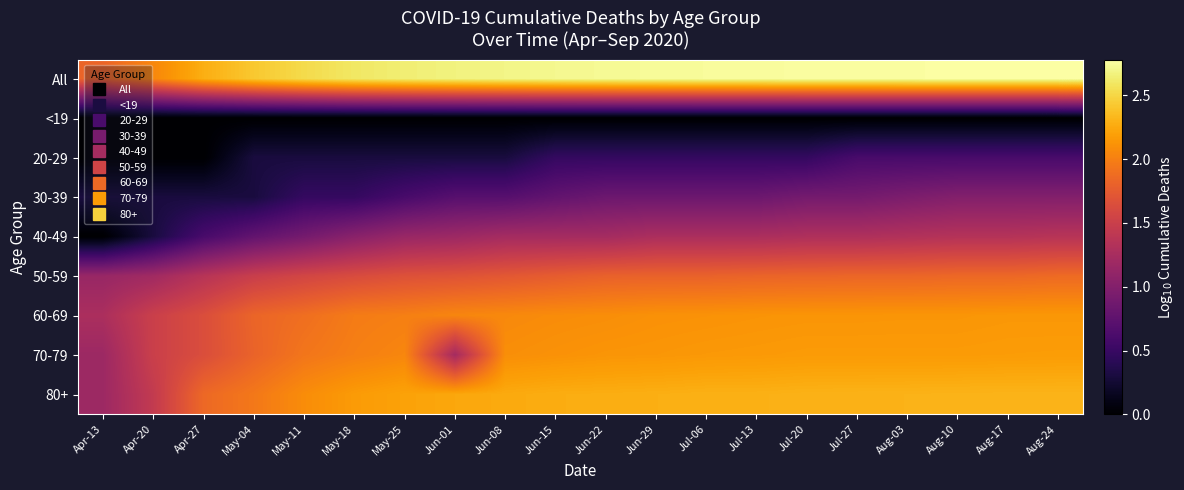

Reading left to right, transcribe all the data shown in this chart.

All: Apr-13=1.8	Apr-20=2.0	Apr-27=2.3	May-04=2.4	May-11=2.5	May-18=2.6	May-25=2.6	Jun-01=2.7	Jun-08=2.7	Jun-15=2.7	Jun-22=2.7	Jun-29=2.7	Jul-06=2.7	Jul-13=2.8	Jul-20=2.8	Jul-27=2.8	Aug-03=2.8	Aug-10=2.8	Aug-17=2.8	Aug-24=2.8
<19: Apr-13=0.0	Apr-20=0.0	Apr-27=0.0	May-04=0.0	May-11=0.0	May-18=0.0	May-25=0.0	Jun-01=0.0	Jun-08=0.0	Jun-15=0.0	Jun-22=0.0	Jun-29=0.0	Jul-06=0.0	Jul-13=0.0	Jul-20=0.0	Jul-27=0.0	Aug-03=0.0	Aug-10=0.0	Aug-17=0.0	Aug-24=0.0
20-29: Apr-13=0.0	Apr-20=0.0	Apr-27=0.0	May-04=0.3	May-11=0.3	May-18=0.3	May-25=0.3	Jun-01=0.3	Jun-08=0.3	Jun-15=0.5	Jun-22=0.5	Jun-29=0.5	Jul-06=0.5	Jul-13=0.5	Jul-20=0.5	Jul-27=0.6	Aug-03=0.6	Aug-10=0.6	Aug-17=0.6	Aug-24=0.6
30-39: Apr-13=0.3	Apr-20=0.3	Apr-27=0.3	May-04=0.3	May-11=0.5	May-18=0.5	May-25=0.6	Jun-01=0.7	Jun-08=0.7	Jun-15=0.8	Jun-22=0.8	Jun-29=0.8	Jul-06=0.8	Jul-13=0.8	Jul-20=0.9	Jul-27=0.9	Aug-03=1.0	Aug-10=1.0	Aug-17=1.0	Aug-24=1.0
40-49: Apr-13=0.0	Apr-20=0.3	Apr-27=0.6	May-04=0.8	May-11=0.9	May-18=1.0	May-25=1.1	Jun-01=1.2	Jun-08=1.2	Jun-15=1.2	Jun-22=1.2	Jun-29=1.3	Jul-06=1.3	Jul-13=1.3	Jul-20=1.3	Jul-27=1.3	Aug-03=1.3	Aug-10=1.3	Aug-17=1.3	Aug-24=1.4
50-59: Apr-13=1.1	Apr-20=1.2	Apr-27=1.4	May-04=1.5	May-11=1.6	May-18=1.6	May-25=1.7	Jun-01=1.7	Jun-08=1.7	Jun-15=1.8	Jun-22=1.8	Jun-29=1.8	Jul-06=1.8	Jul-13=1.8	Jul-20=1.8	Jul-27=1.8	Aug-03=1.8	Aug-10=1.8	Aug-17=1.8	Aug-24=1.9
60-69: Apr-13=1.3	Apr-20=1.5	Apr-27=1.6	May-04=1.8	May-11=1.9	May-18=2.0	May-25=2.0	Jun-01=2.0	Jun-08=2.1	Jun-15=2.1	Jun-22=2.1	Jun-29=2.1	Jul-06=2.1	Jul-13=2.1	Jul-20=2.1	Jul-27=2.1	Aug-03=2.1	Aug-10=2.1	Aug-17=2.1	Aug-24=2.1
70-79: Apr-13=1.2	Apr-20=1.5	Apr-27=1.6	May-04=1.8	May-11=1.9	May-18=2.0	May-25=2.0	Jun-01=1.2	Jun-08=2.1	Jun-15=2.1	Jun-22=2.1	Jun-29=2.1	Jul-06=2.2	Jul-13=2.2	Jul-20=2.2	Jul-27=2.2	Aug-03=2.2	Aug-10=2.2	Aug-17=2.2	Aug-24=2.2
80+: Apr-13=1.2	Apr-20=1.4	Apr-27=1.9	May-04=2.0	May-11=2.1	May-18=2.2	May-25=2.2	Jun-01=2.2	Jun-08=2.3	Jun-15=2.3	Jun-22=2.3	Jun-29=2.3	Jul-06=2.3	Jul-13=2.3	Jul-20=2.3	Jul-27=2.3	Aug-03=2.3	Aug-10=2.3	Aug-17=2.3	Aug-24=2.3